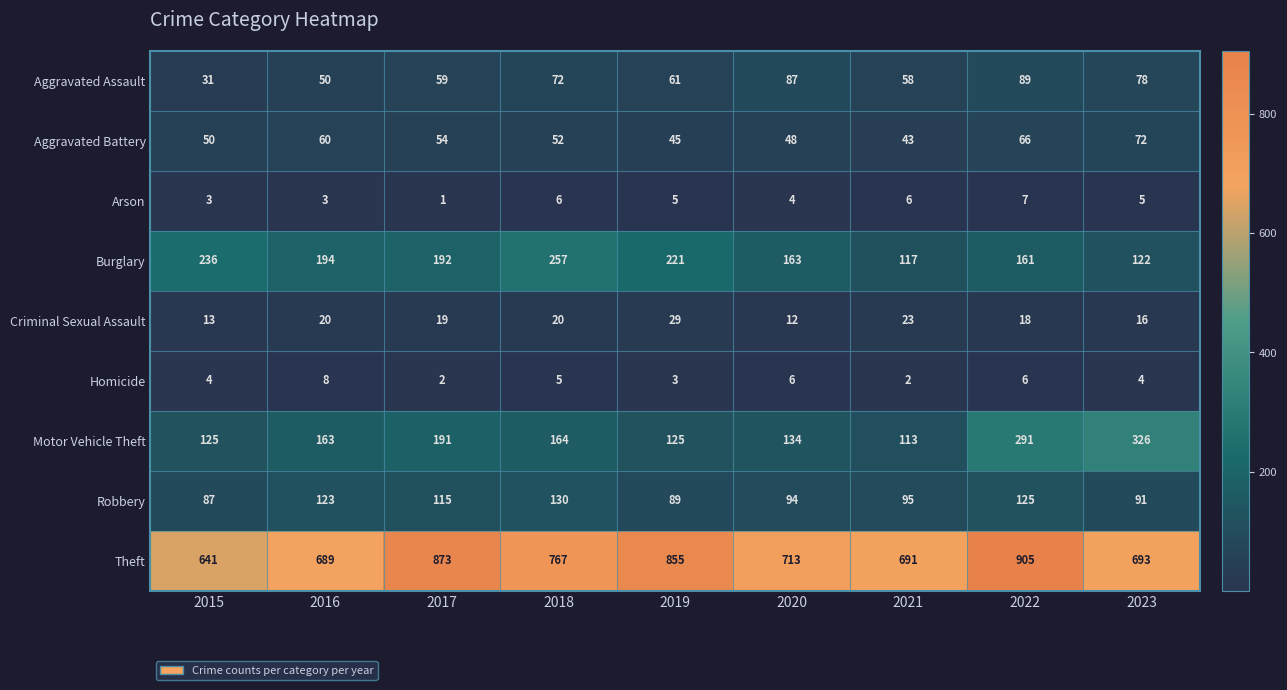

At how many categories does at least one series exceed 791?

3